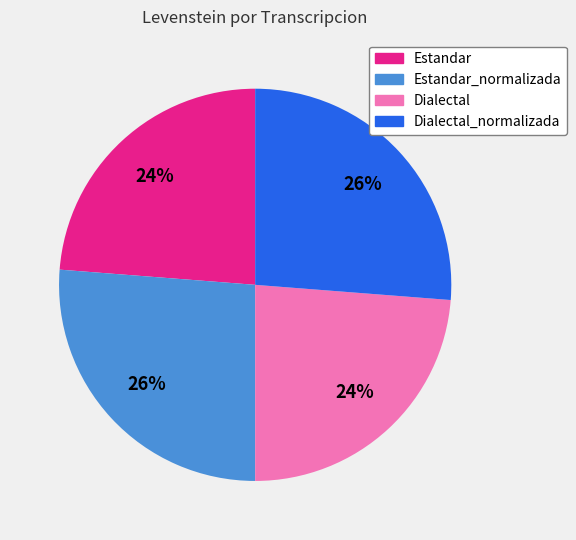

To the nearest percent, what is the difference between the largest and smallest slice percentages?

2%